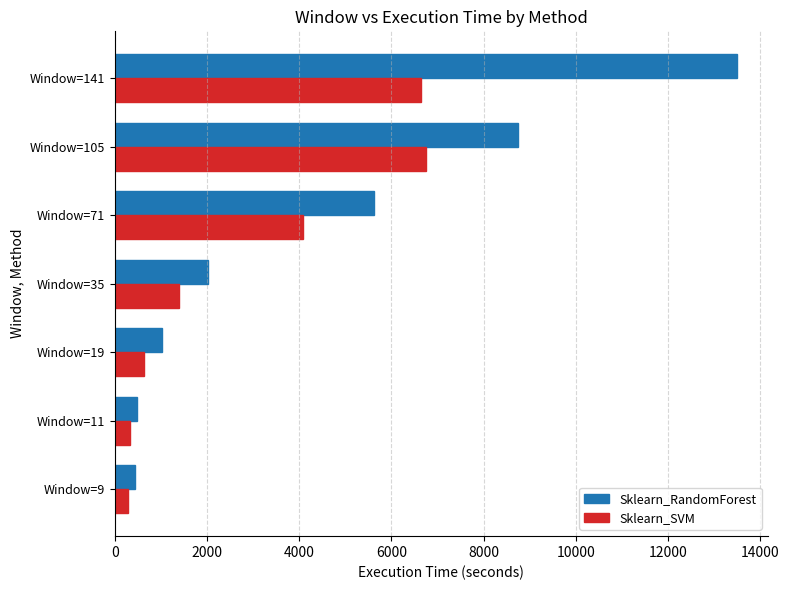

What is the sum of all Sklearn_RandomForest values?

31854